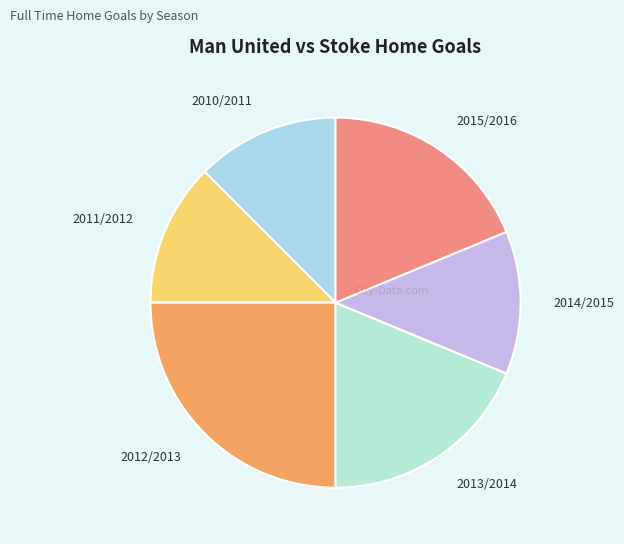

Combined, do 2013/2014 and 2010/2011 account for over 50%?

No